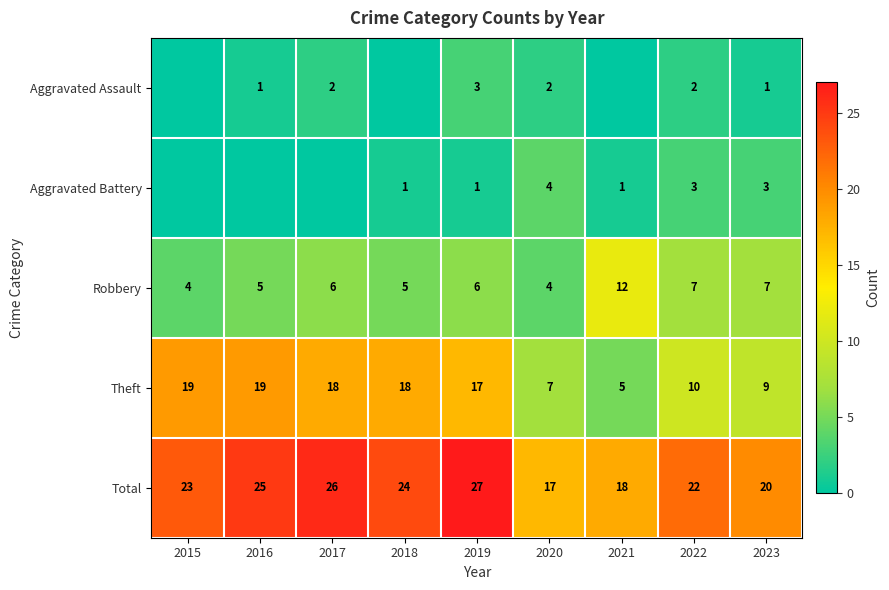

At which label is Total closest to 22?

2022